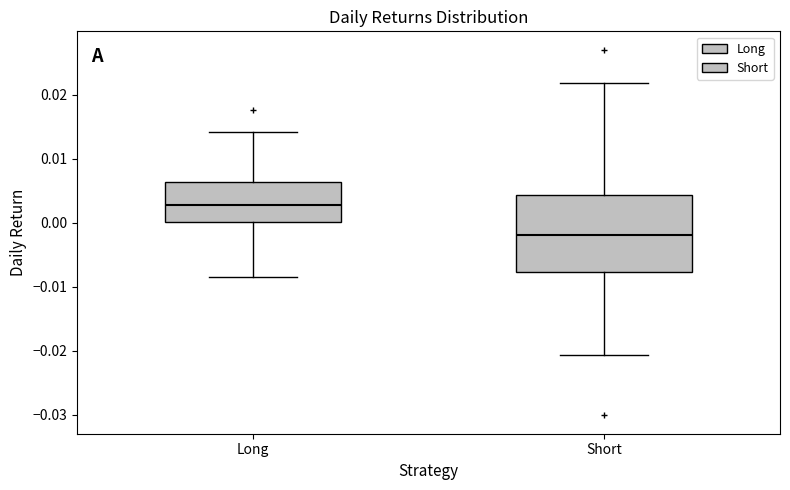

Which box's median line is the lowest?

Short